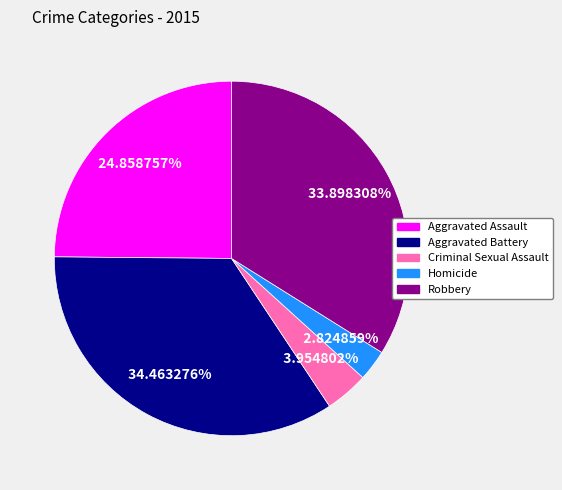

To the nearest percent, what is the combined percentage of Homicide and Aggravated Battery?

37%